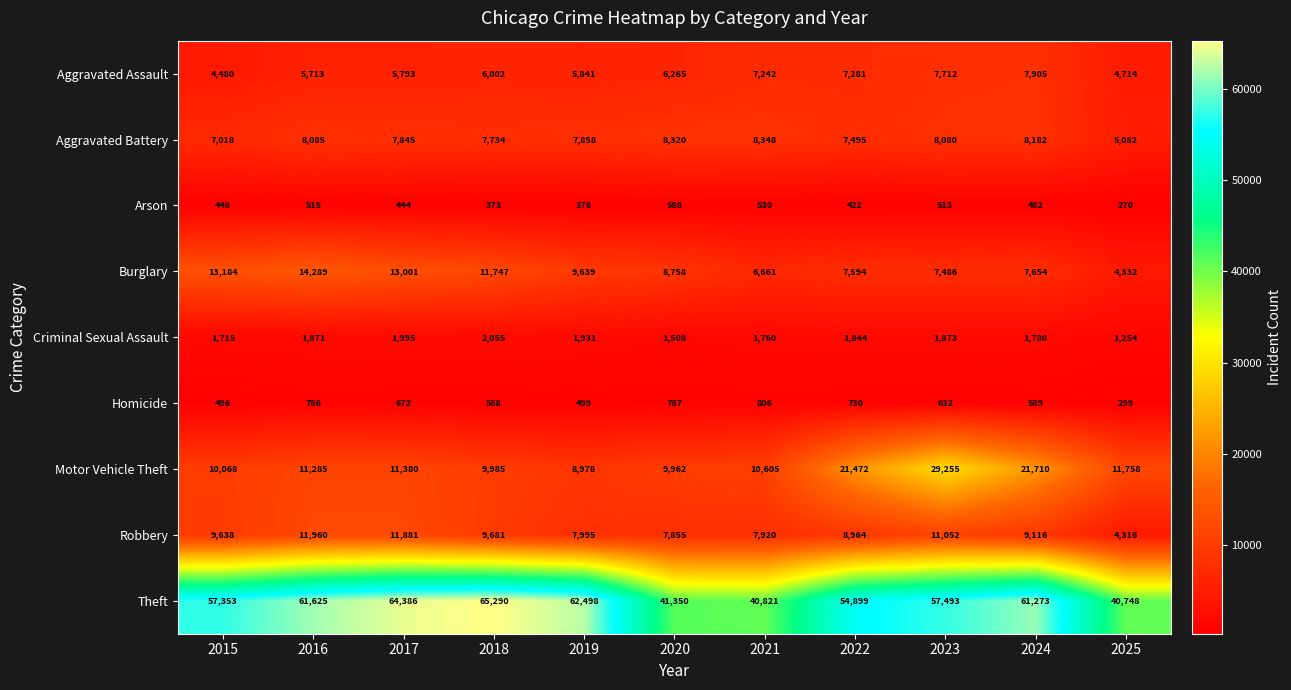

The value of Criminal Sexual Assault at 2024 is 1032. True or false?

False